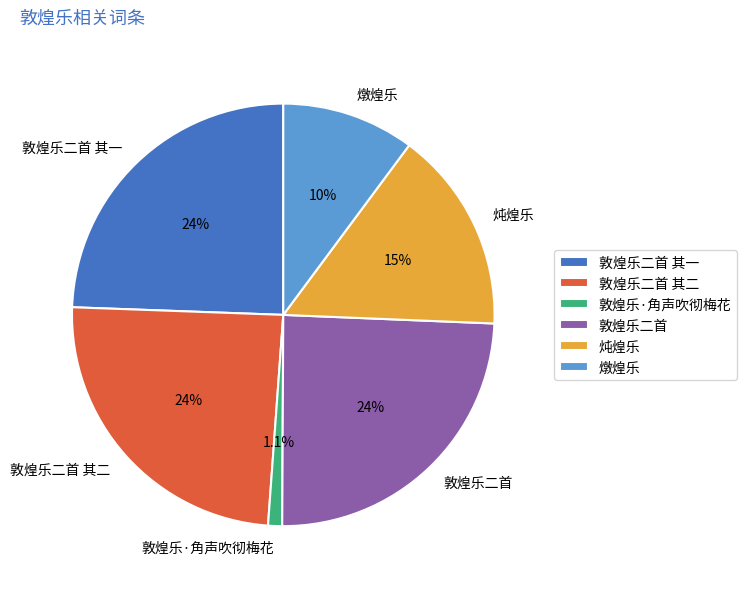

How many slices are in this pie chart?

6